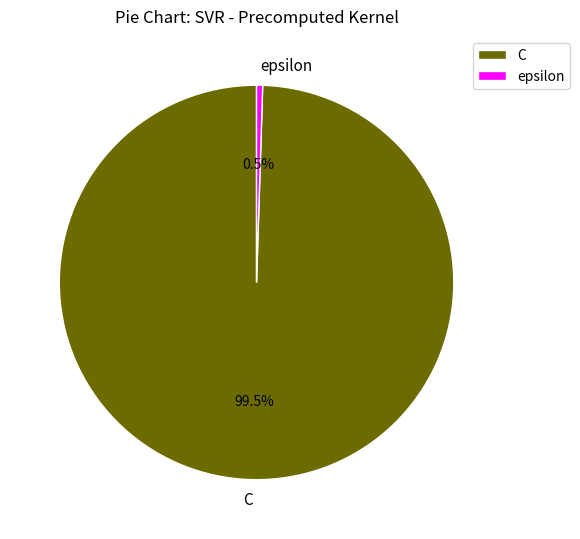

What is the ratio of the value at C to the value at epsilon?

200.0